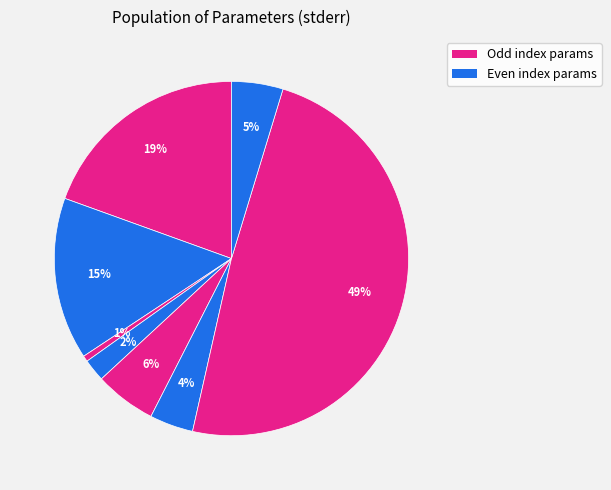

How many segments does this pie chart have?

8